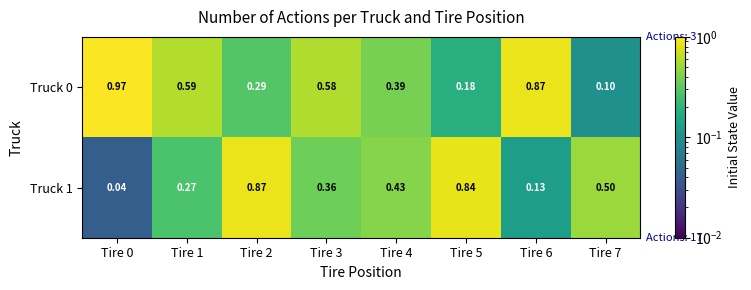

At how many categories does at least one series exceed 0?

8